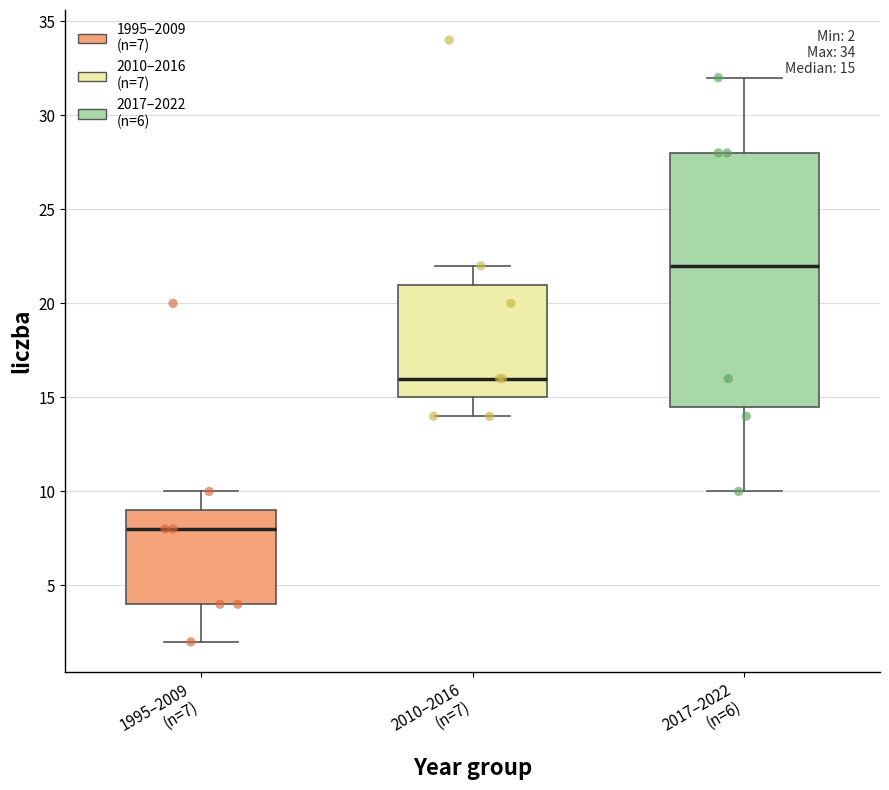

Which box is the tallest, from its lower edge to its upper edge?

2017–2022 (n=6)